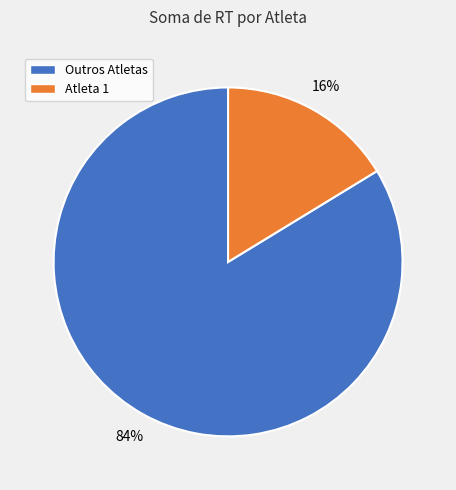

Is there a majority slice in this chart?

Yes